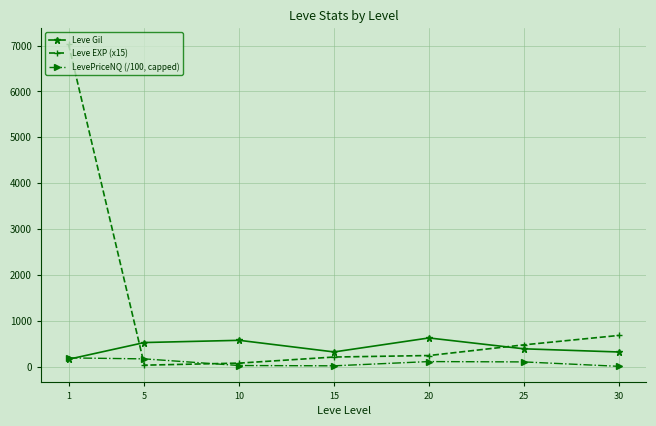

The Leve Gil series shows 791.3 at 5. True or false?

False